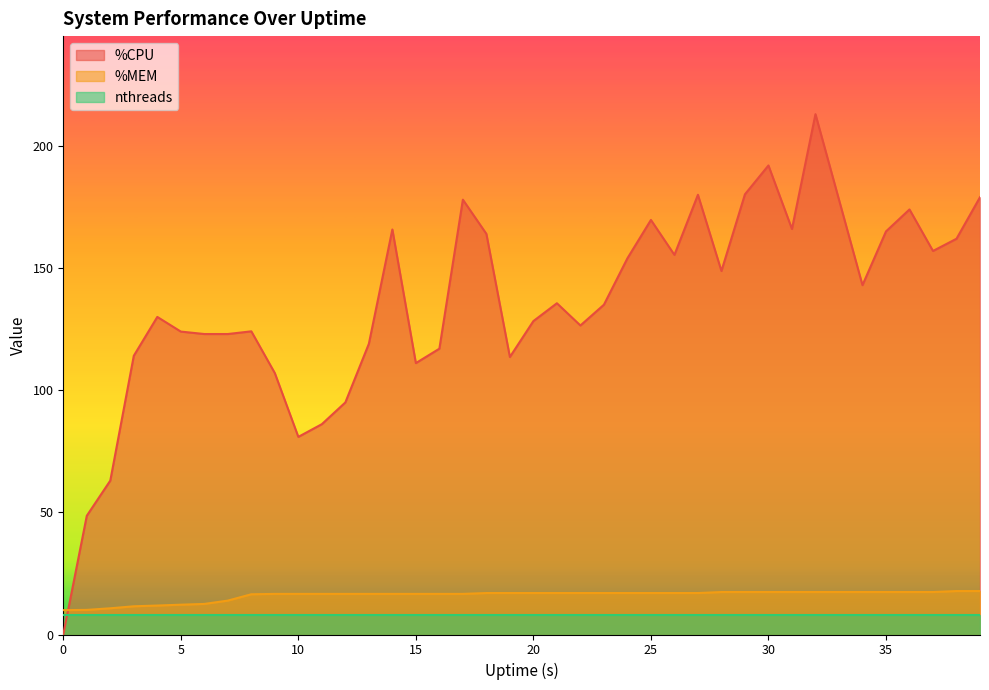

How many times do %CPU and %MEM cross each other?

1